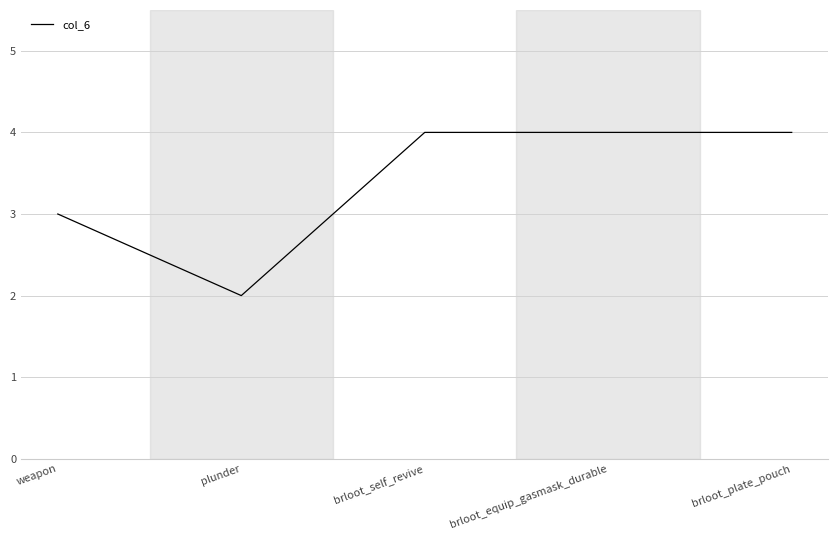

The value at plunder is 2. True or false?

True